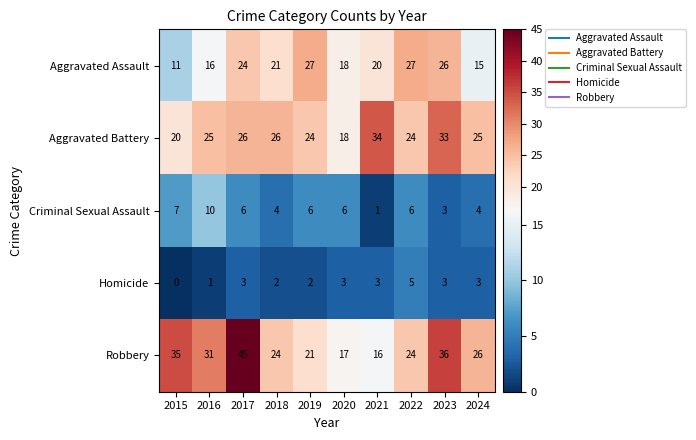

What is the total value across all series at 2018?

77